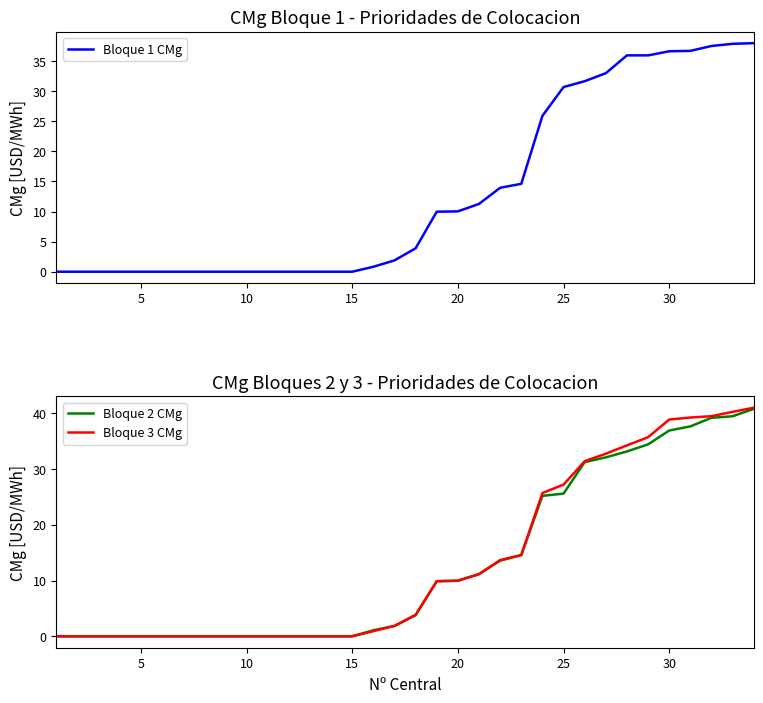

Rank the series by their average value, from lowest to highest.

Bloque 2 CMg, Bloque 1 CMg, Bloque 3 CMg